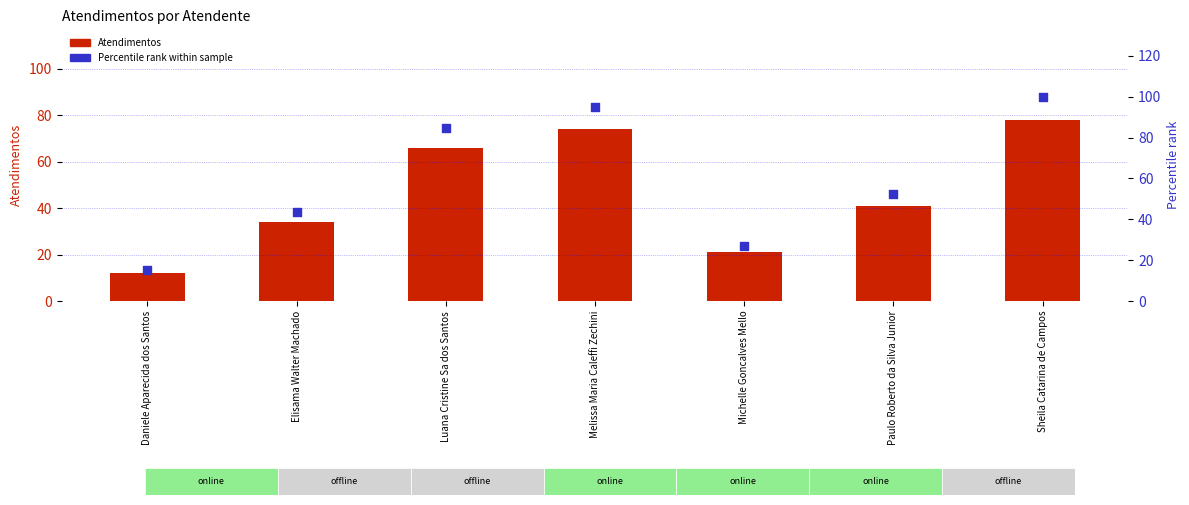

Is the value of Atendimentos at Elisama Walter Machado greater than the value of Percentile rank within sample at Luana Cristine Sa dos Santos?

No